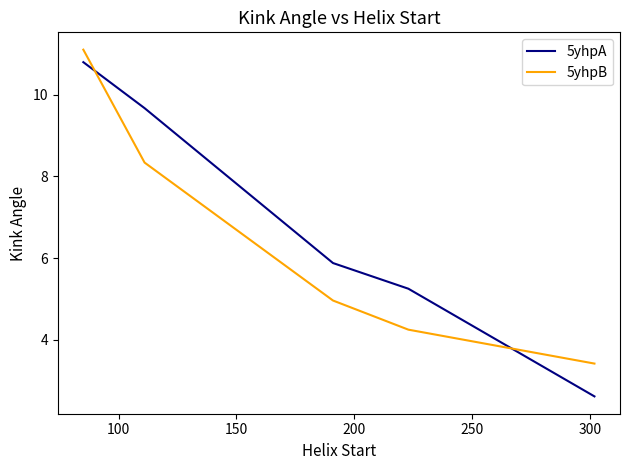

Which series has the largest range (max minus min)?

5yhpA